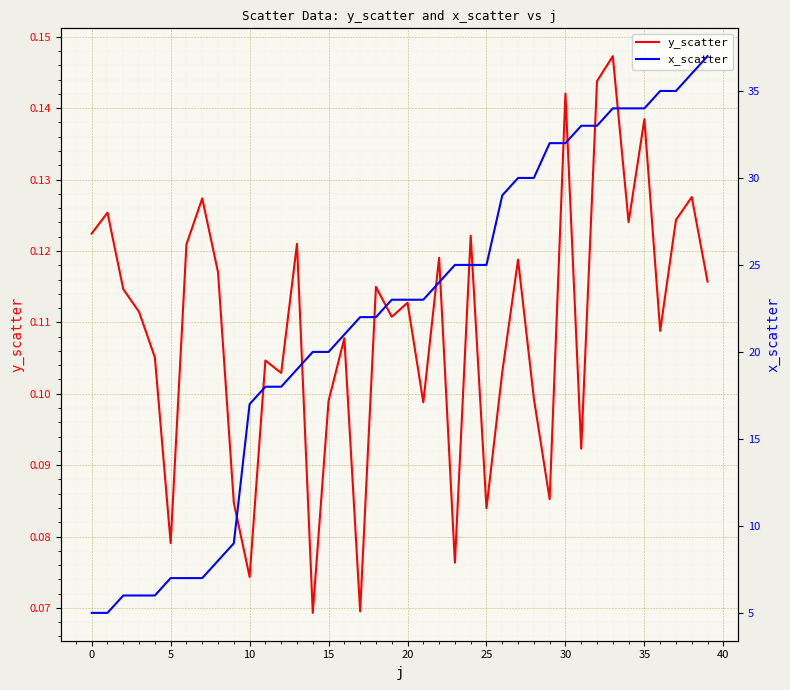

Which series has the largest range (max minus min)?

x_scatter